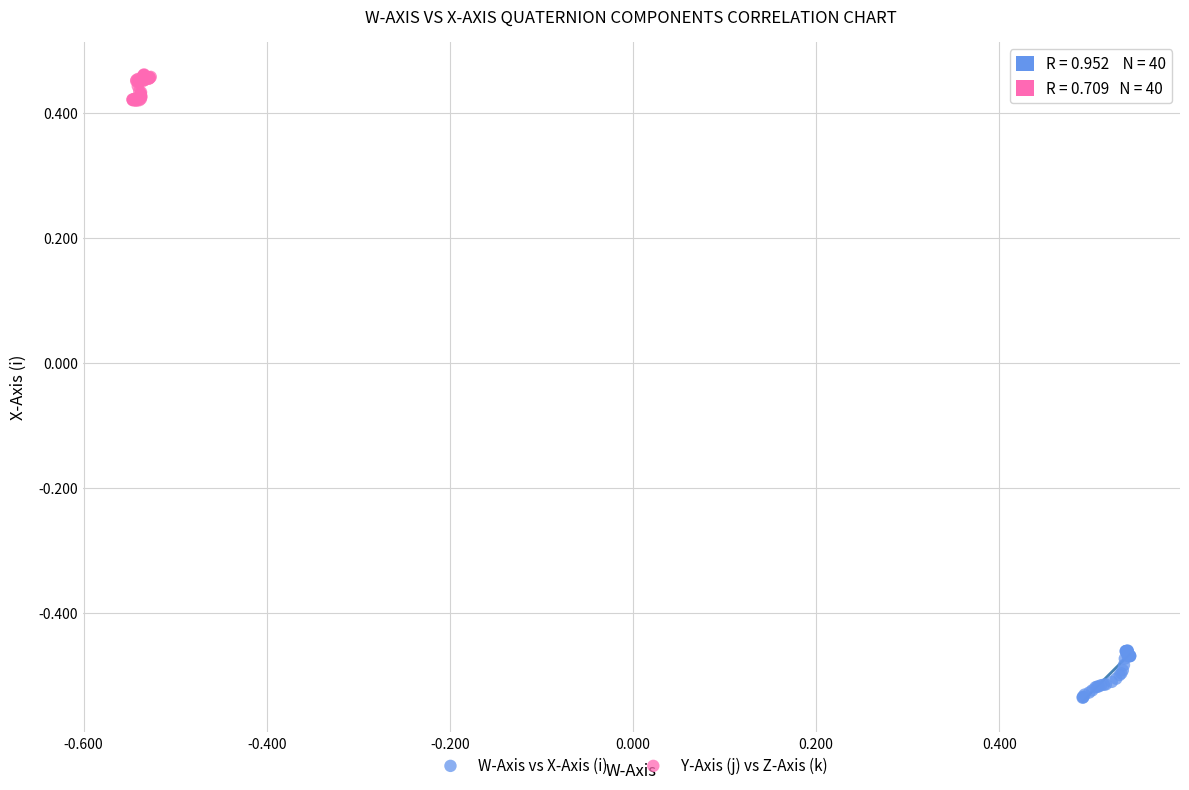

Which series has the largest Y range (max minus min)?

W-Axis vs X-Axis (i)